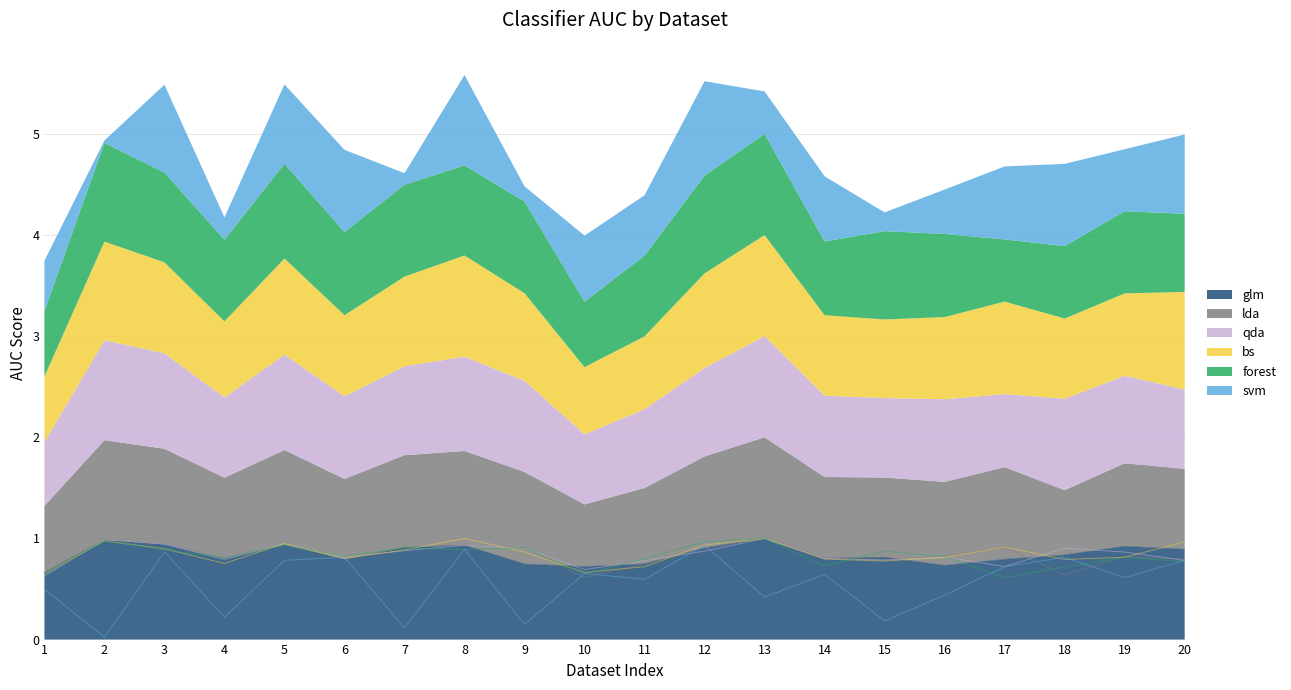

Rank the categories by qda value from lowest to highest.

1, 10, 17, 11, 20, 15, 4, 14, 16, 6, 19, 12, 7, 9, 18, 8, 5, 3, 2, 13